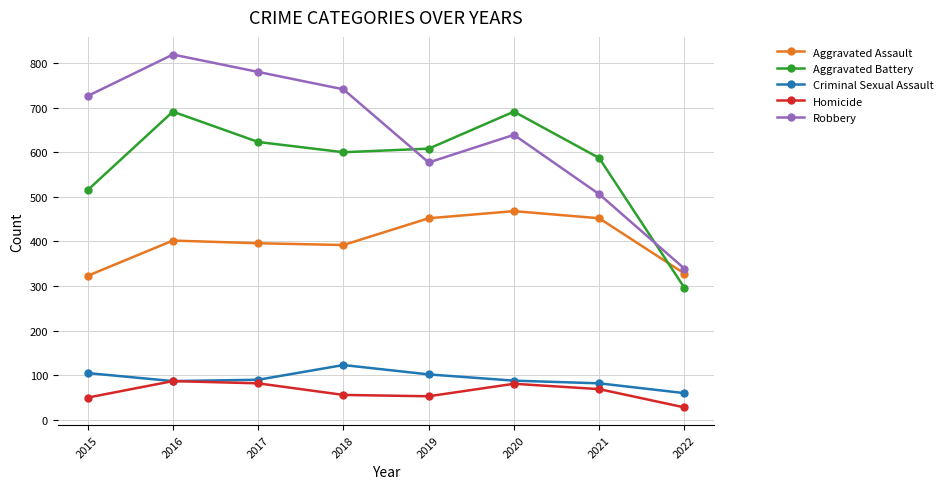

Rank the series by their maximum value, from highest to lowest.

Robbery, Aggravated Battery, Aggravated Assault, Criminal Sexual Assault, Homicide